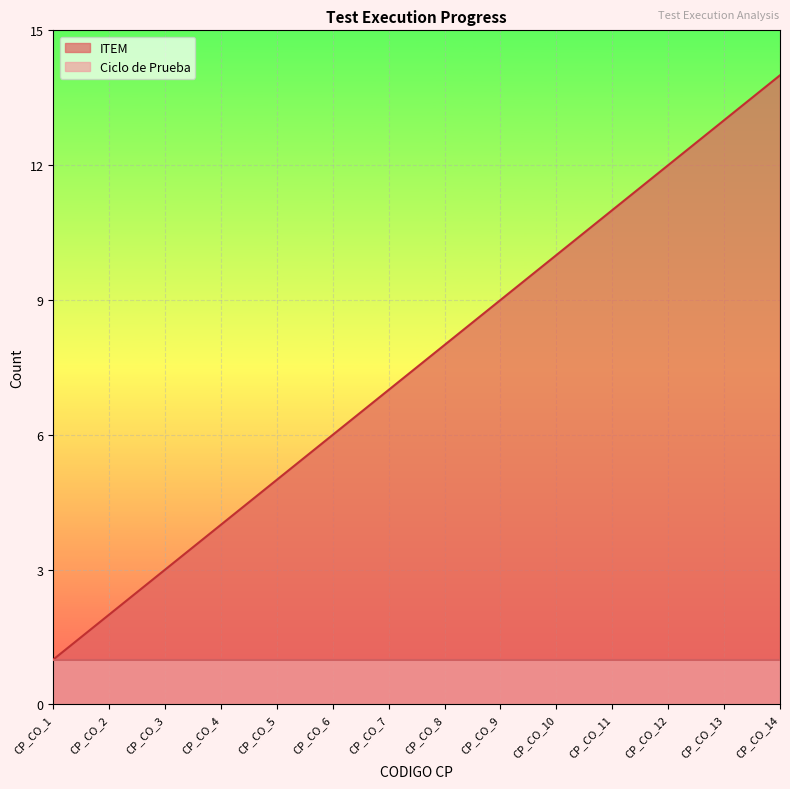

How many series are shown in this chart?

2